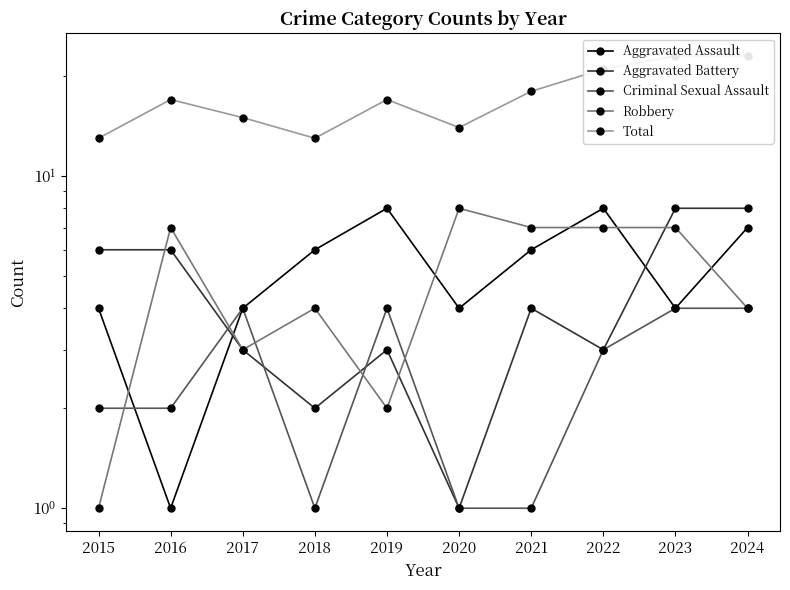

What is the maximum value for Criminal Sexual Assault?

4